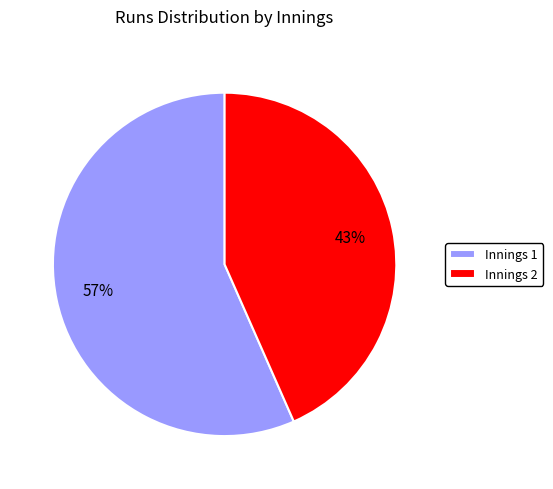

To the nearest percent, what is the average slice percentage?

50%